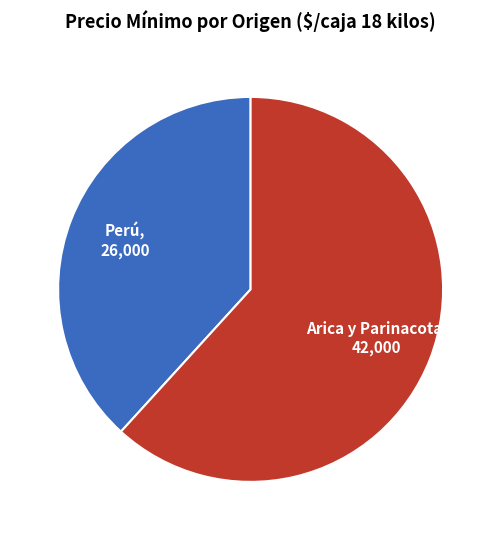

Does any single category account for the majority?

Yes